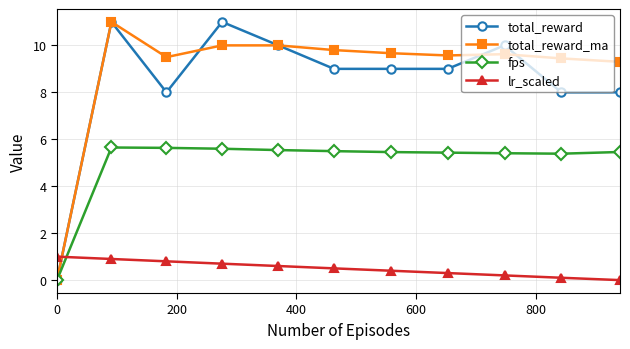

True or false: lr_scaled and total_reward intersect in this chart.

True